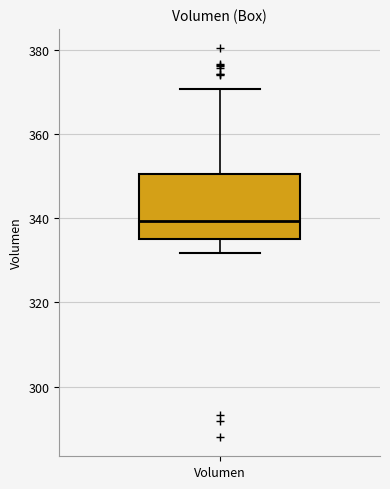

Read this box plot against the y-axis: the position of the median line, the range covered by the box, and the ends of both whiskers. The values are not printed on the chart, so give them approximately, as read against the axis.

median 340, box 336 to 350, whiskers 332 to 370